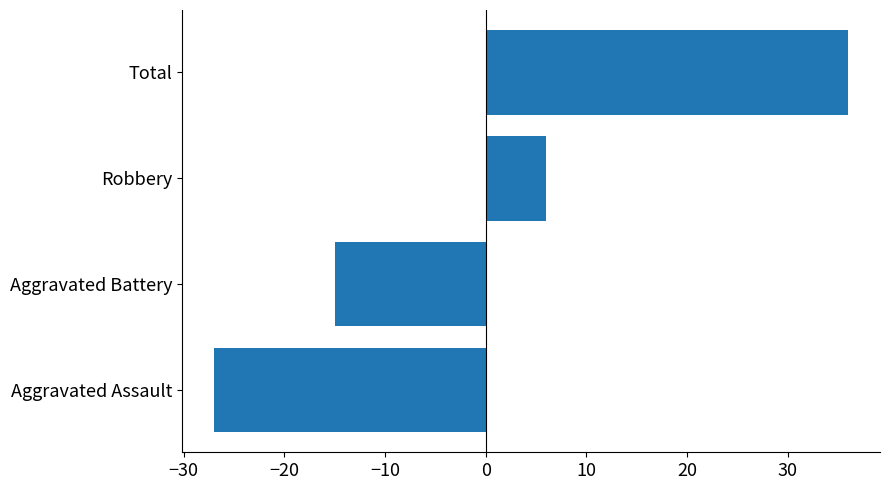

How many series are shown in this chart?

1